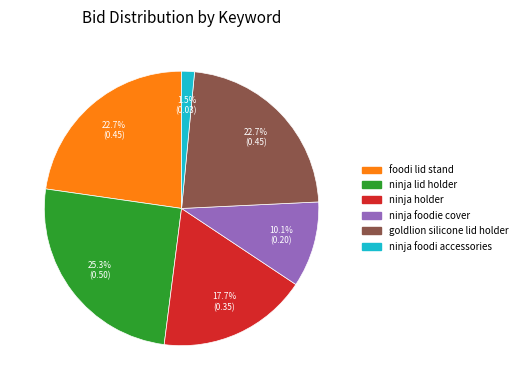

To the nearest percent, what is the average slice percentage?

17%